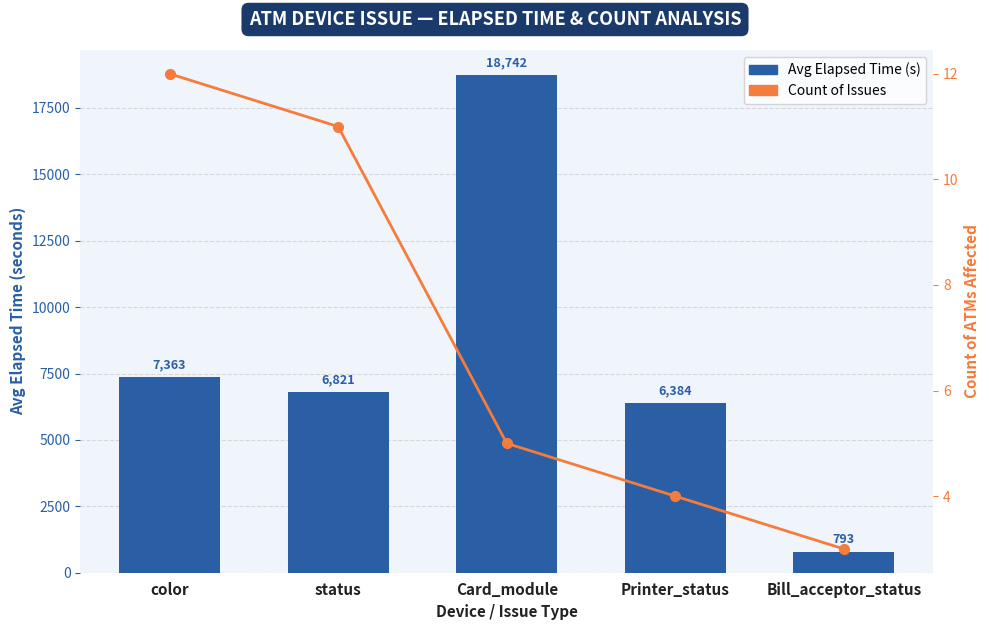

What is the difference between the maximum and minimum values in the Count of Issues series?

9